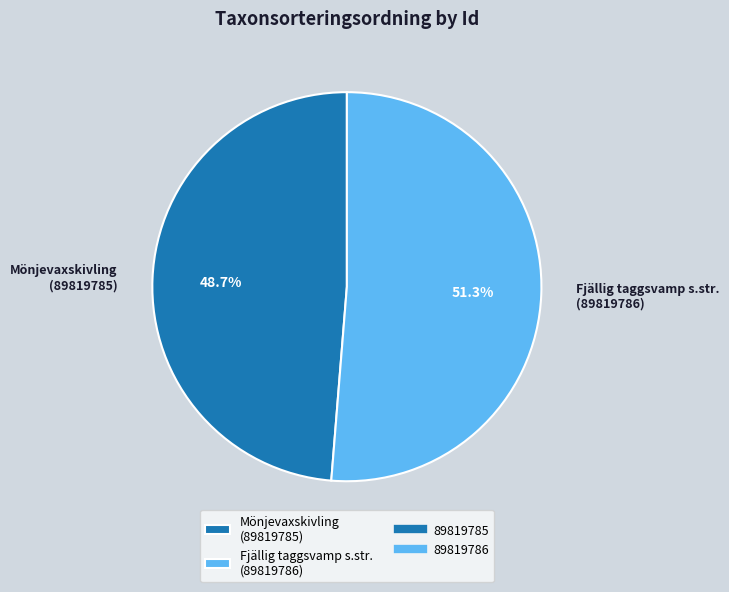

Combined, what portion of the pie is Mönjevaxskivling (89819785) and Fjällig taggsvamp s.str. (89819786)?

100.0%